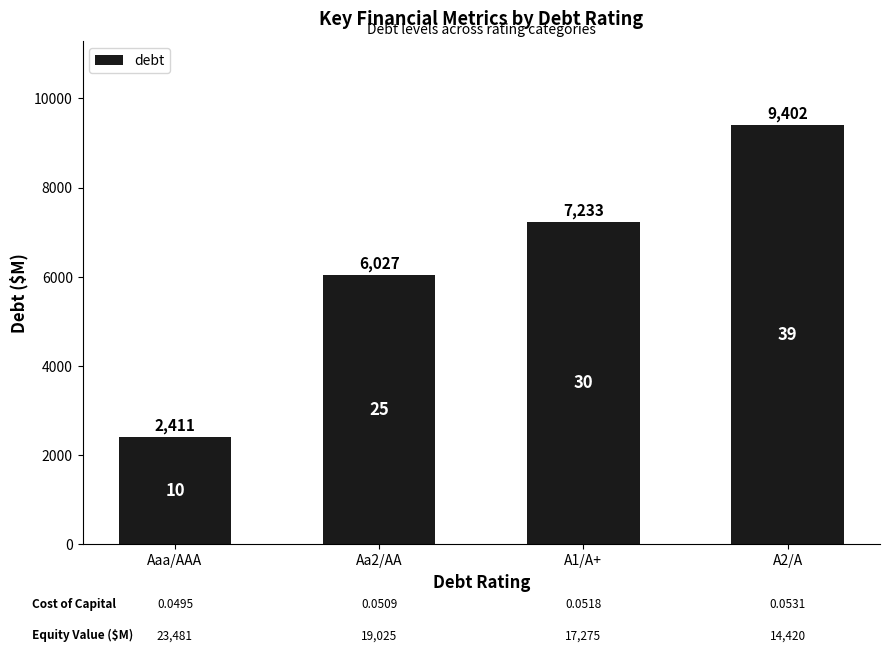

How many bars are there in total?

4